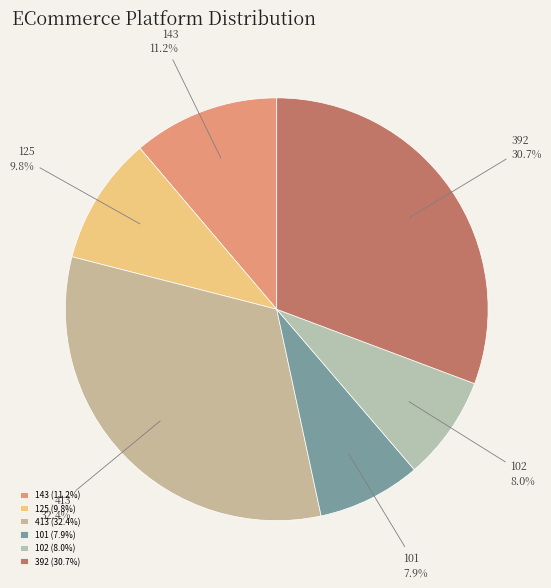

Is there any slice that represents more than half of the pie?

No